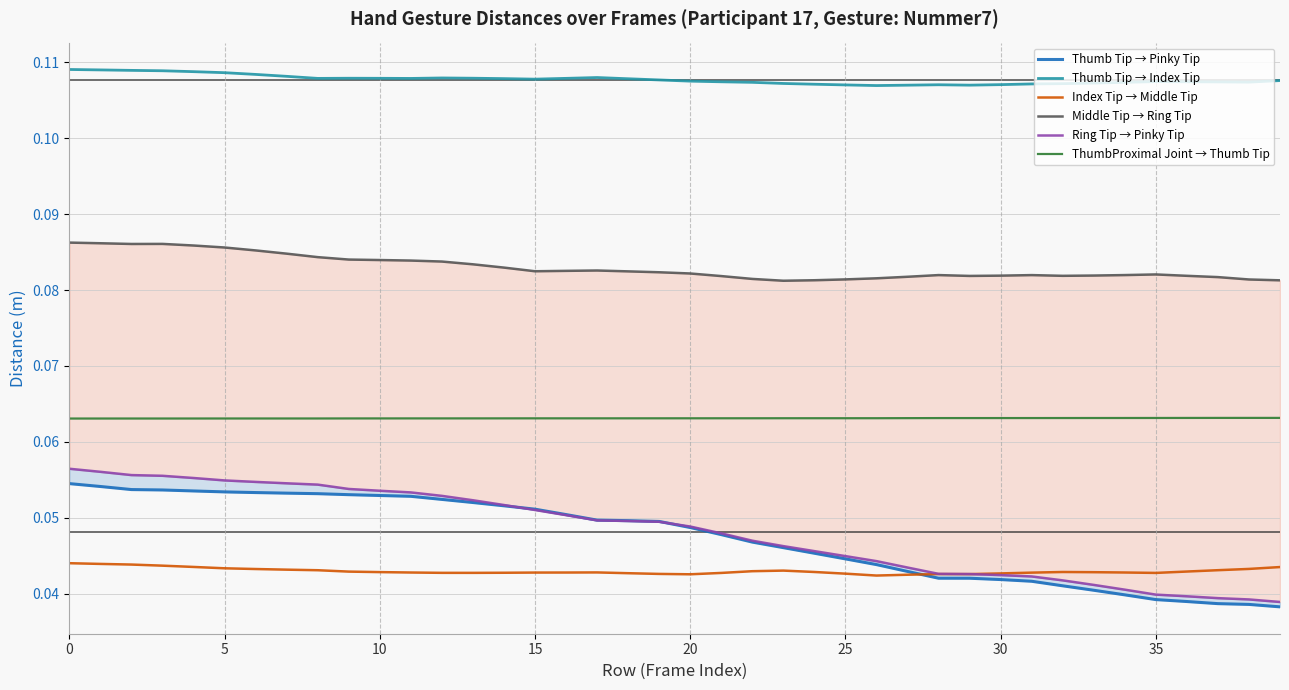

Is the value of Index Tip → Middle Tip at 18 greater than the value of Thumb Tip → Pinky Tip at 37?

Yes